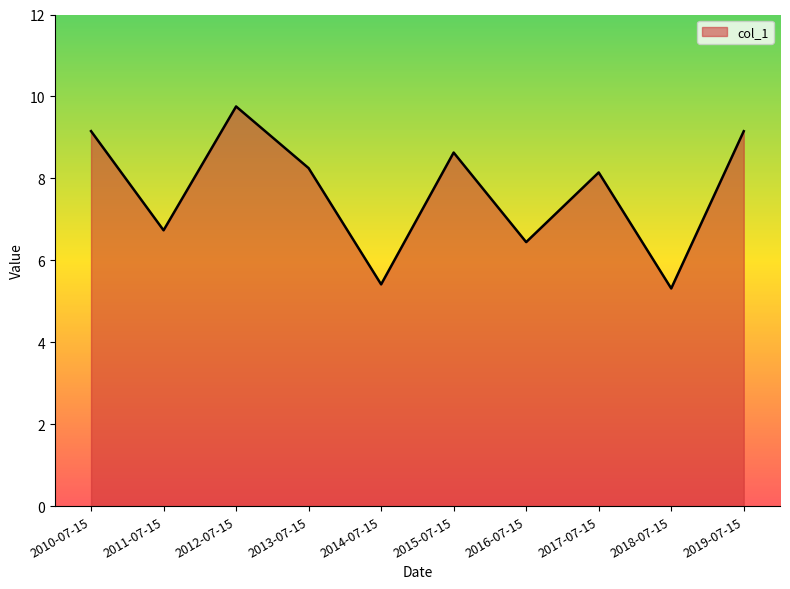

At which category does the chart reach its peak across all series?

2012-07-15